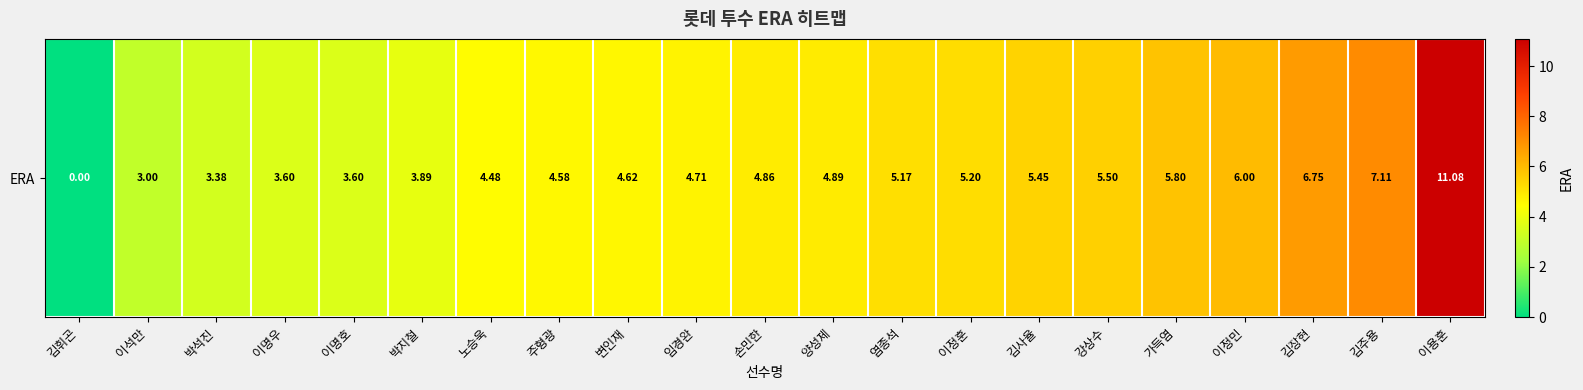

What is the difference between the second highest and minimum values?

7.1